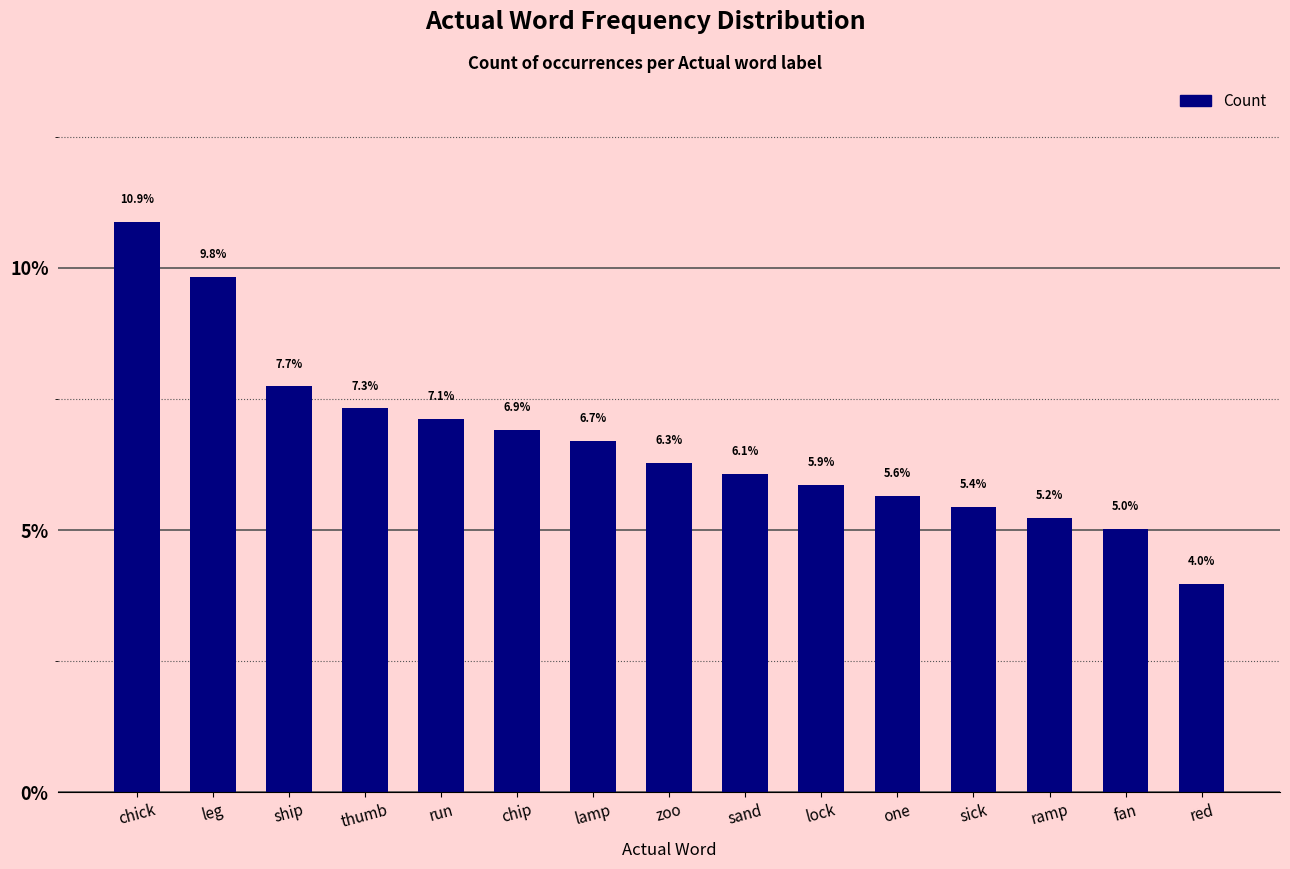

Are the bars grouped side by side (vs. stacked)?

No